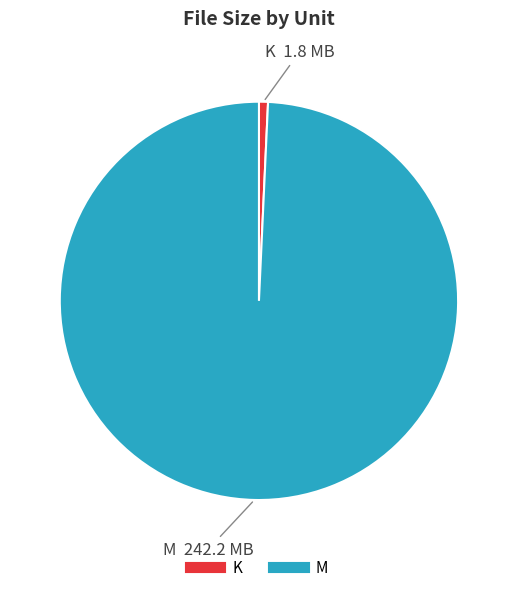

What is the largest slice in the pie chart?

M